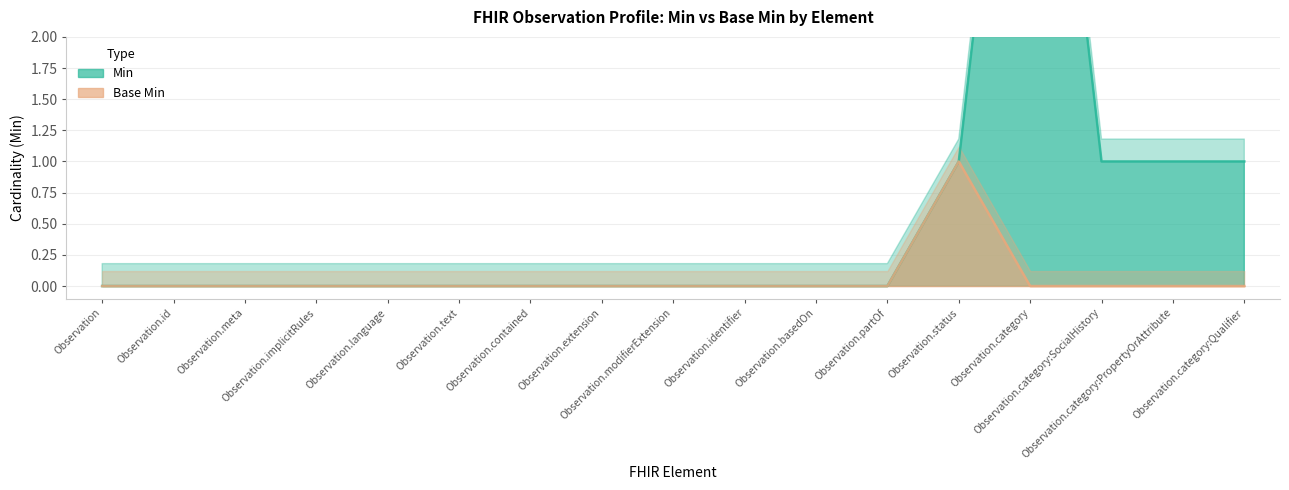

What is the total value across all series at Observation.category?

6